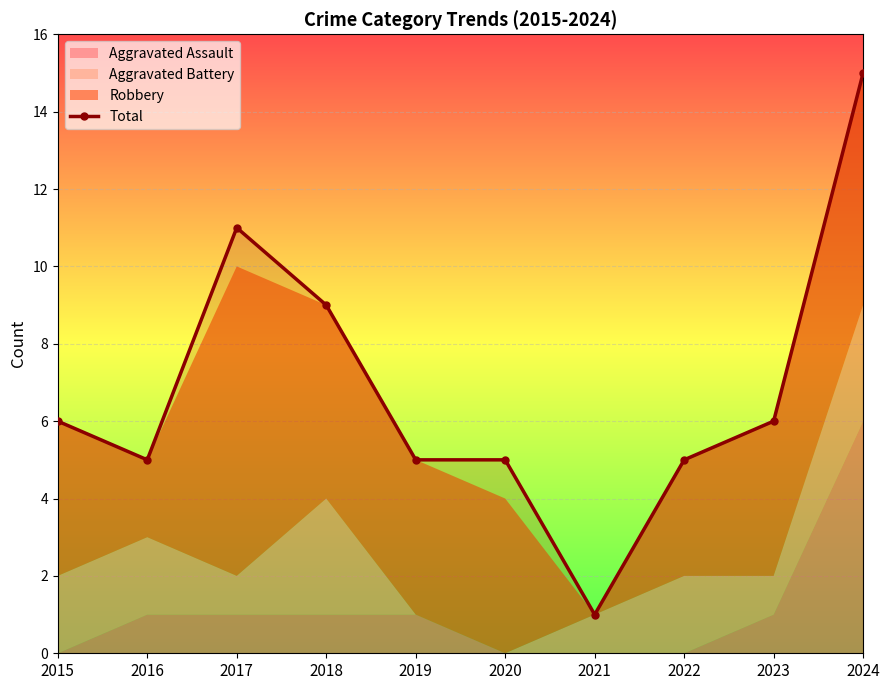

Rank the categories by value from lowest to highest.

2021, 2016, 2019, 2020, 2022, 2015, 2023, 2018, 2017, 2024